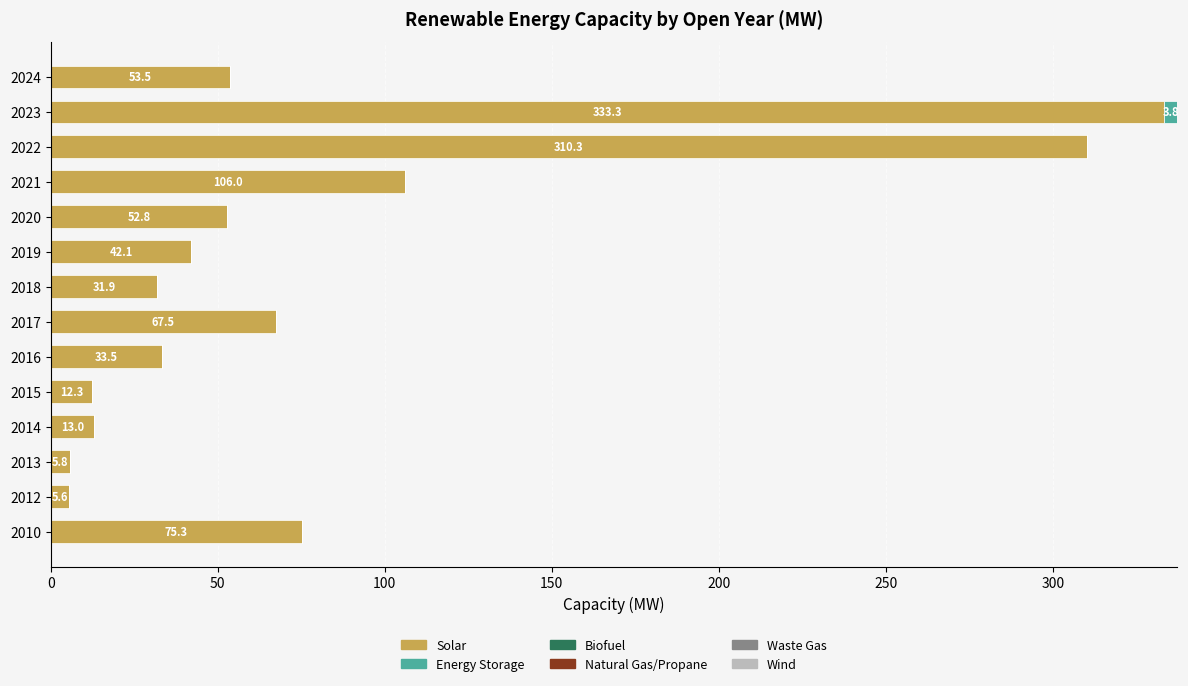

What is the total value across all series at 2019?

42.1